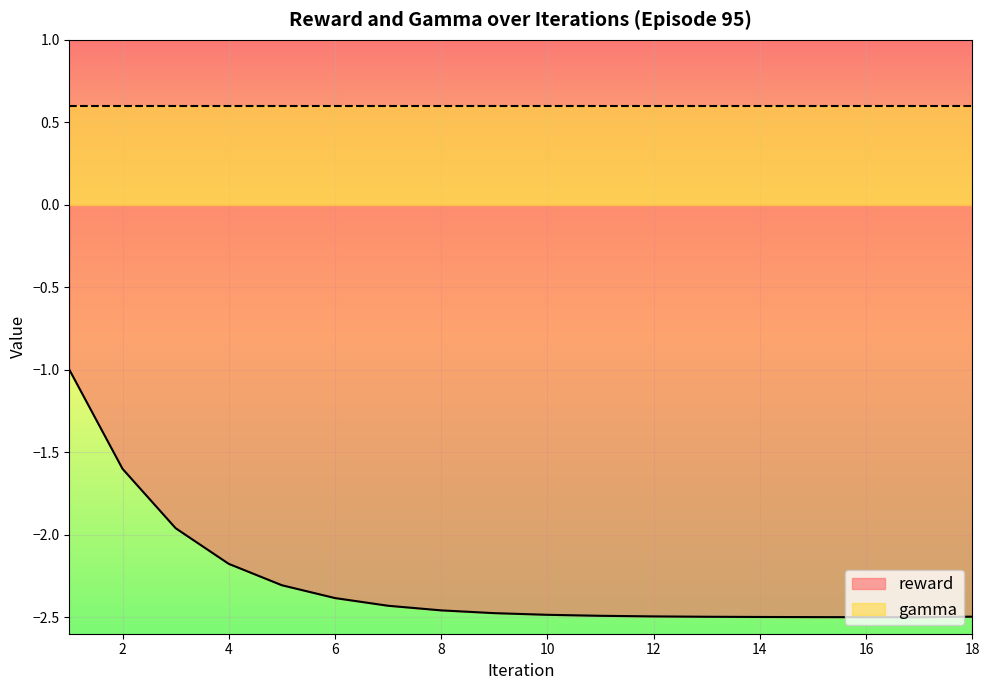

Rank the categories by value from highest to lowest.

1.0, 2.0, 3.0, 4.0, 5.0, 6.0, 7.0, 8.0, 9.0, 10.0, 11.0, 12.0, 18.0, 13.0, 14.0, 15.0, 16.0, 17.0